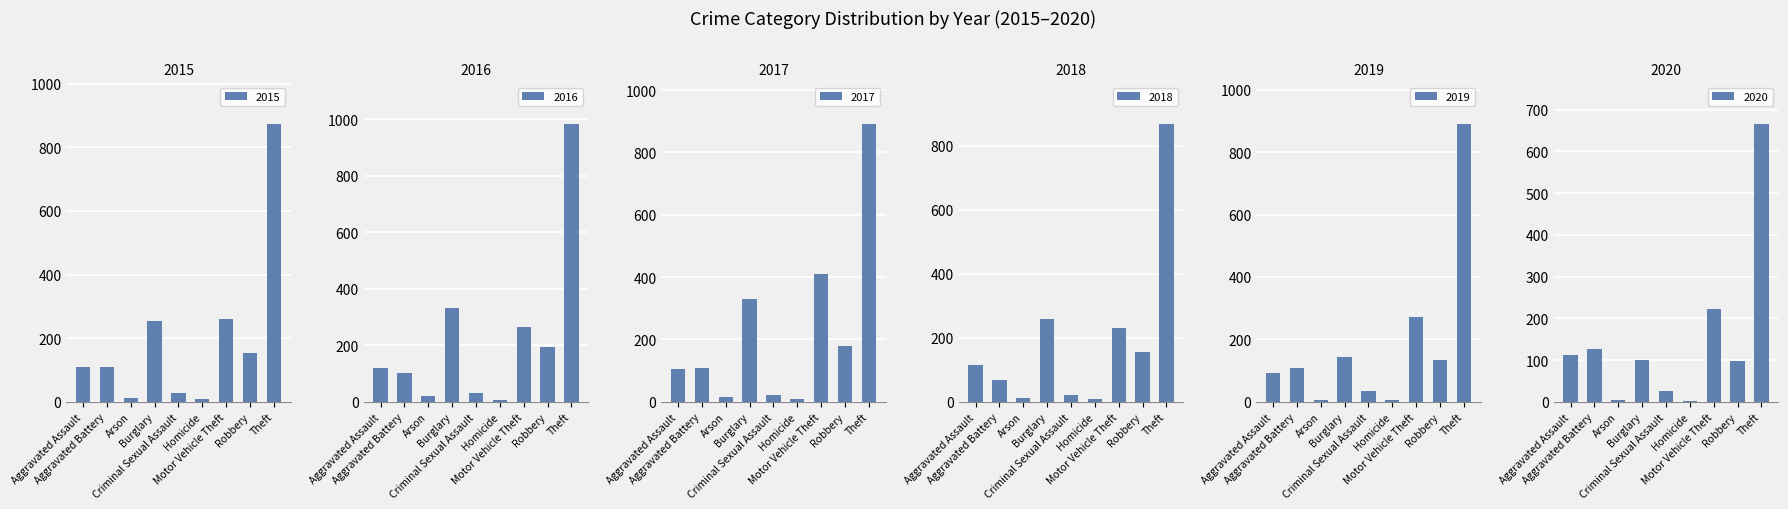

Reading right to left, extract all data points from this chart.

2015: 874	154	261	9	28	254	13	108	110
2016: 984	194	265	7	30	333	20	102	118
2017: 892	178	411	8	21	329	14	108	105
2018: 868	155	231	10	21	257	12	67	115
2019: 891	135	273	5	35	143	5	108	92
2020: 666	97	222	2	27	100	4	126	113